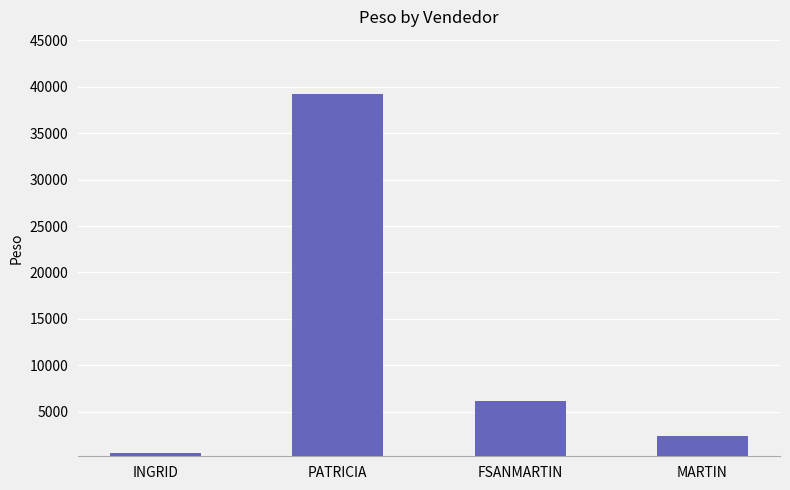

What is the minimum value shown in the chart?

520